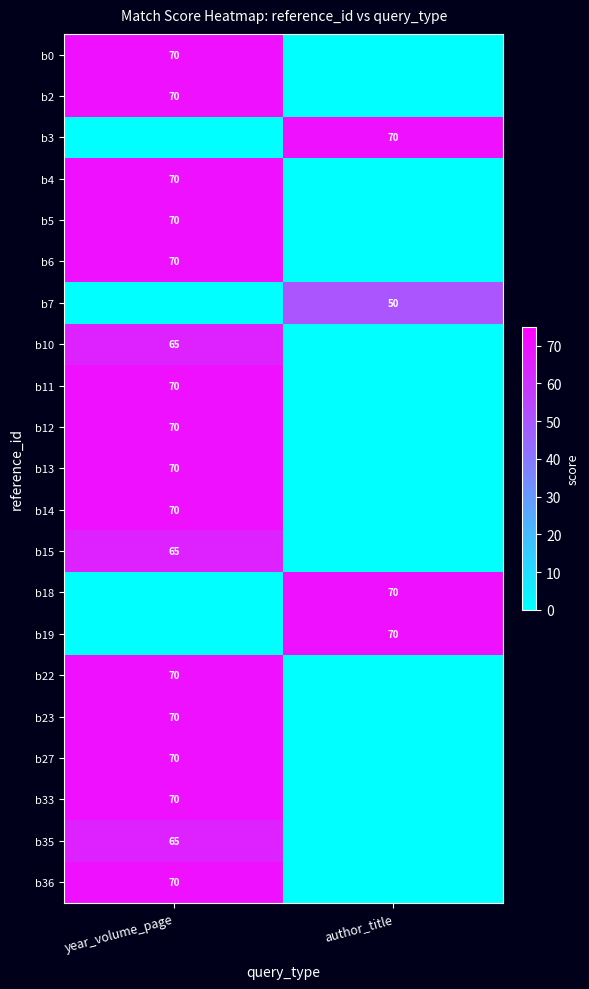

The b4 series shows 70 at year_volume_page. True or false?

True